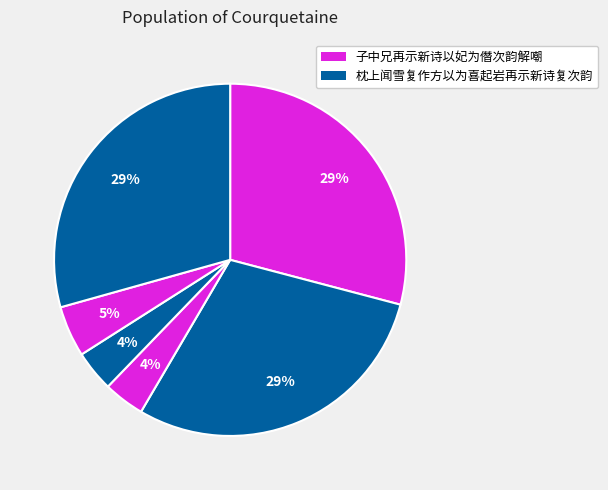

To the nearest percent, what is the difference between the largest and smallest slice percentages?

26%